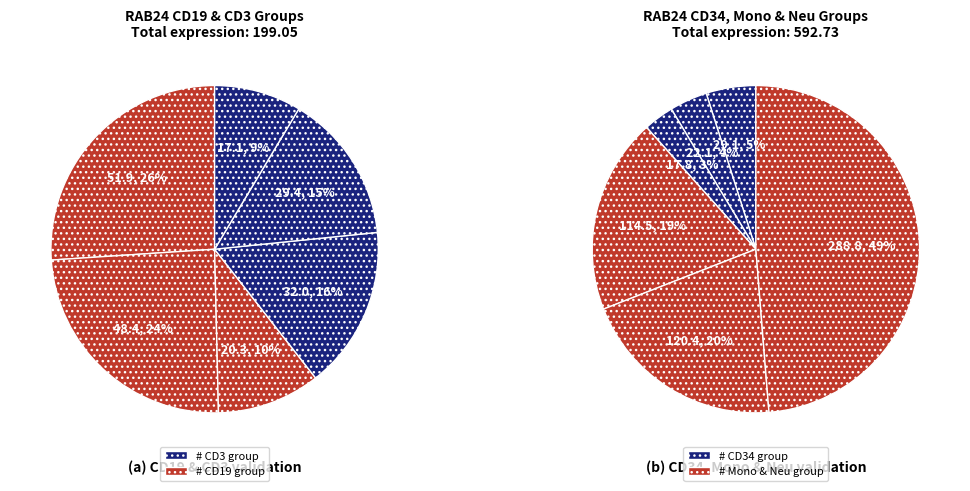

To the nearest percent, what is the combined percentage of HD9_CD19 and HD8_Mono?

21%